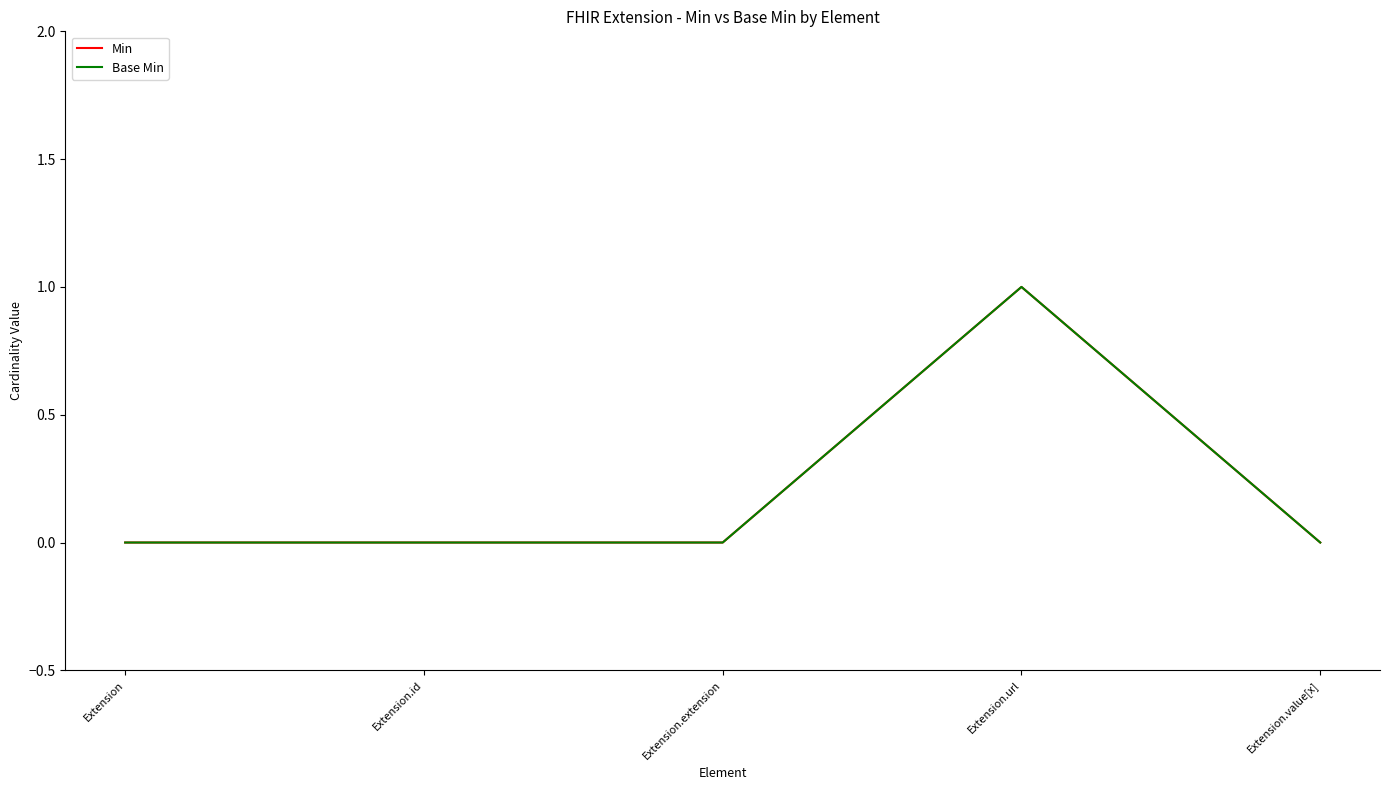

Is this an area chart (filled region under the line)?

No